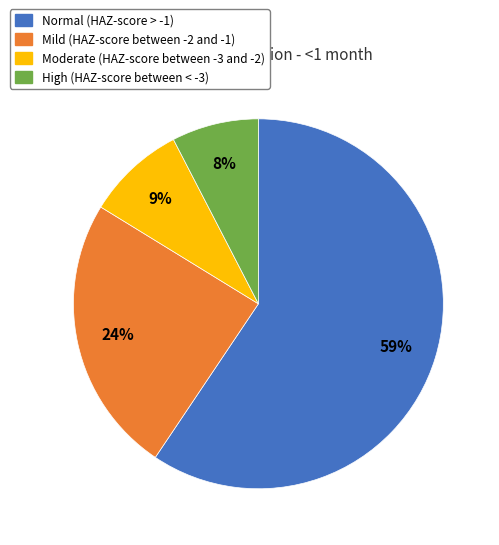

To the nearest percent, what portion does High (HAZ-score between < -3) represent?

8%